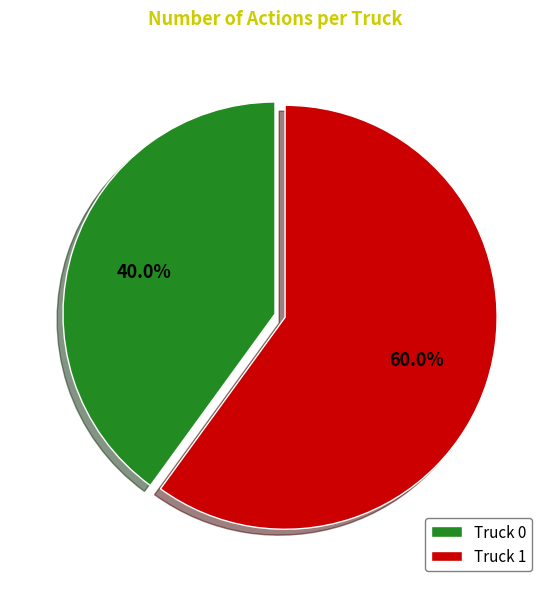

What percentage is the Truck 1 slice, to the nearest percent?

60%